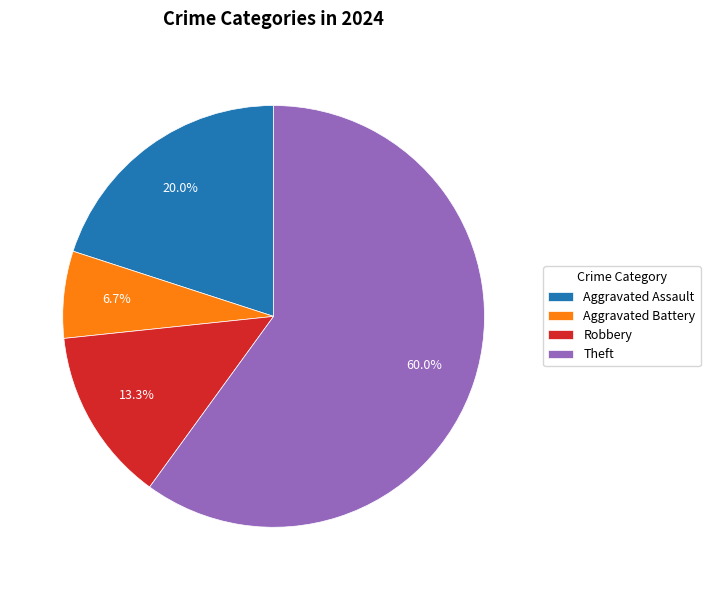

Which slice is the smallest?

Aggravated Battery